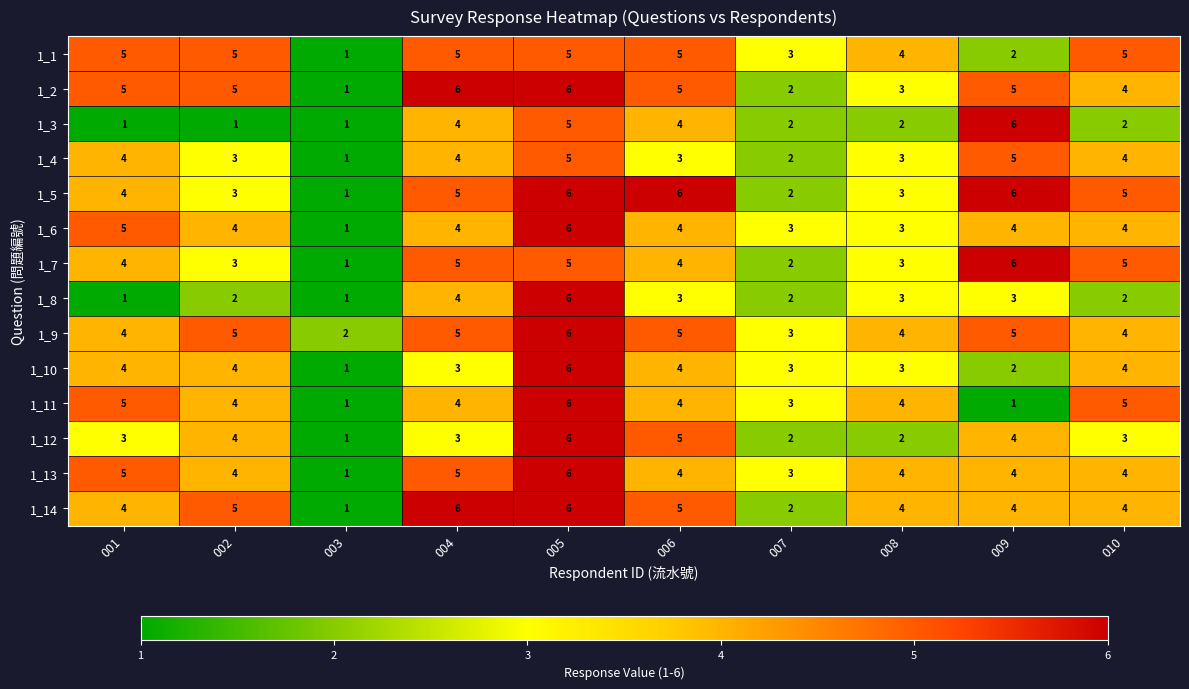

What is the sum of all 1_6 values?

38